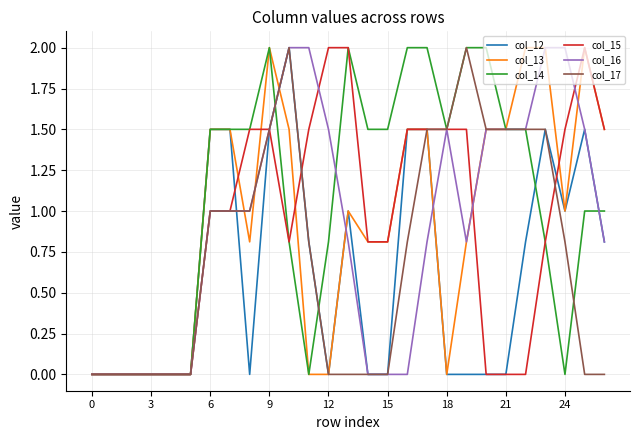

Which series has the largest total across all categories?

col_14